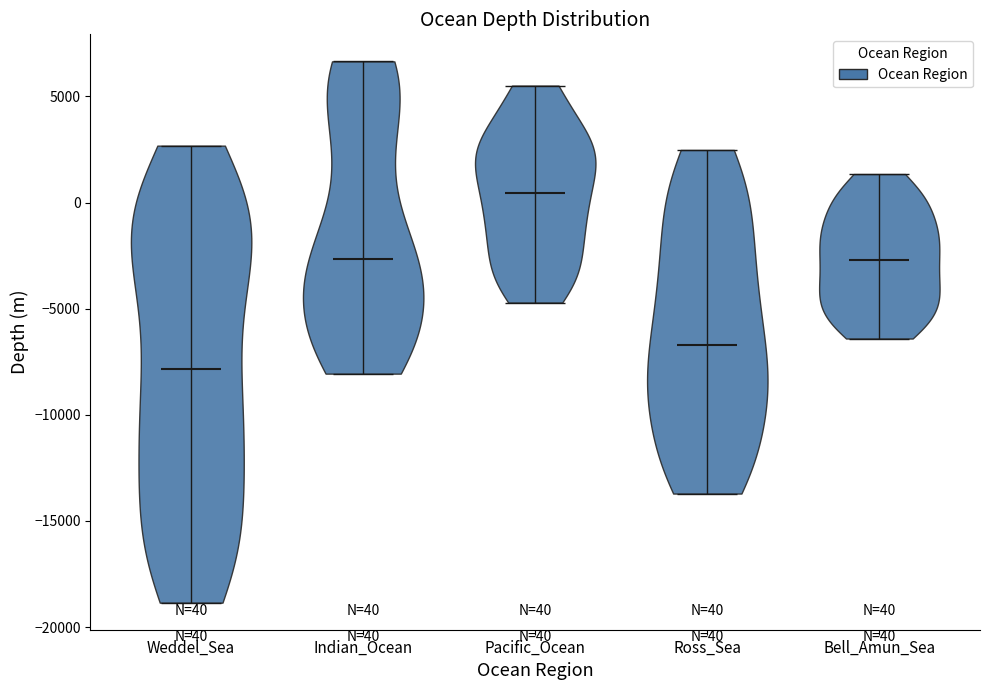

Which violin has the lowest median line?

Weddel_Sea